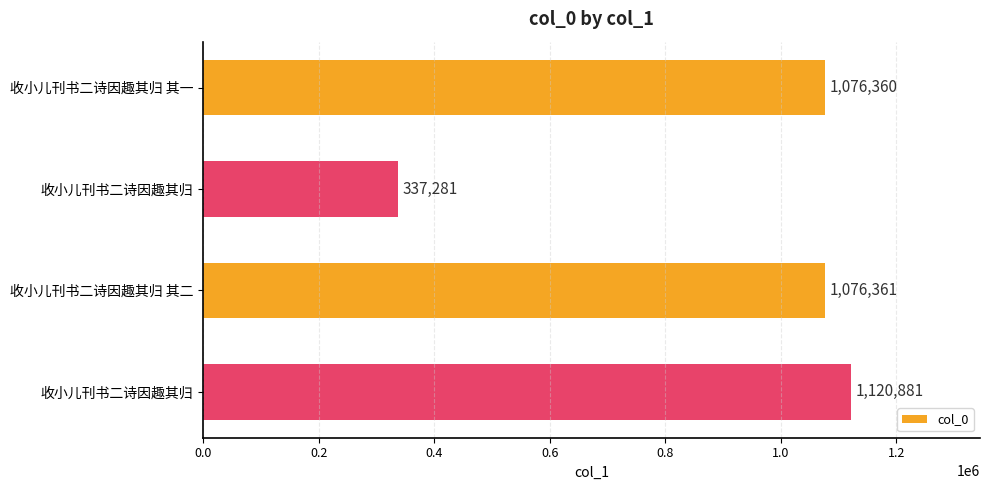

Count the number of categories in the chart.

4